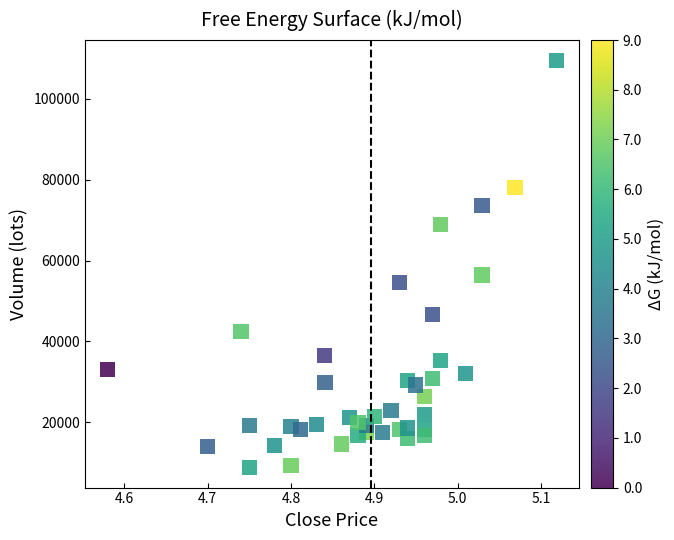

What is the range of X values (max minus min)?

0.5